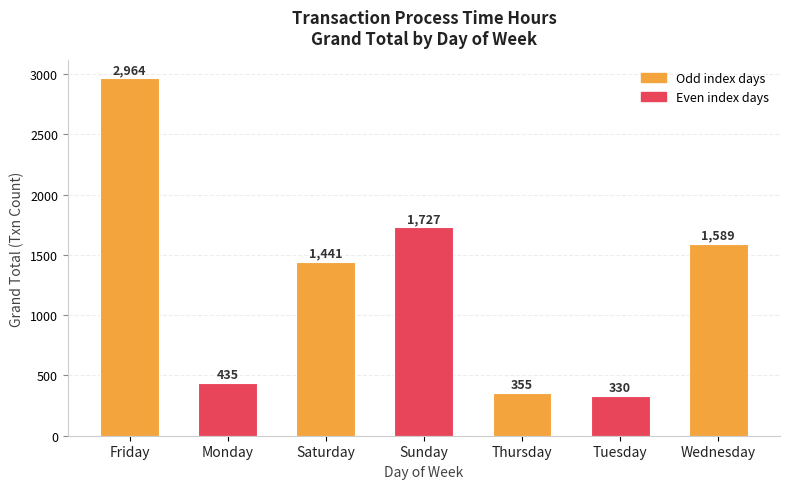

Reading right to left, extract all data points from this chart.

Wednesday=1589	Tuesday=330	Thursday=355	Sunday=1727	Saturday=1441	Monday=435	Friday=2964